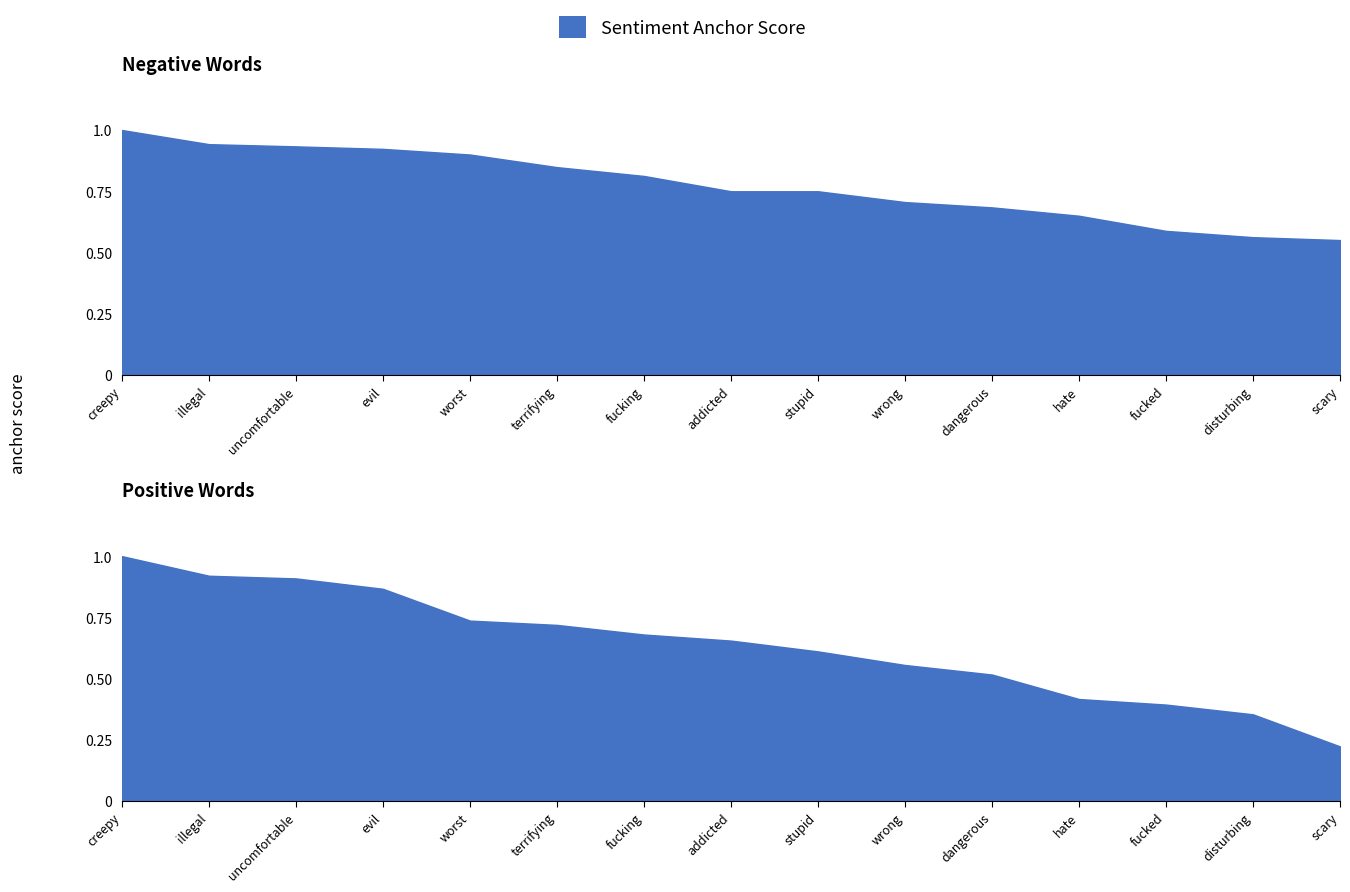

What is the greatest value displayed?

1.0